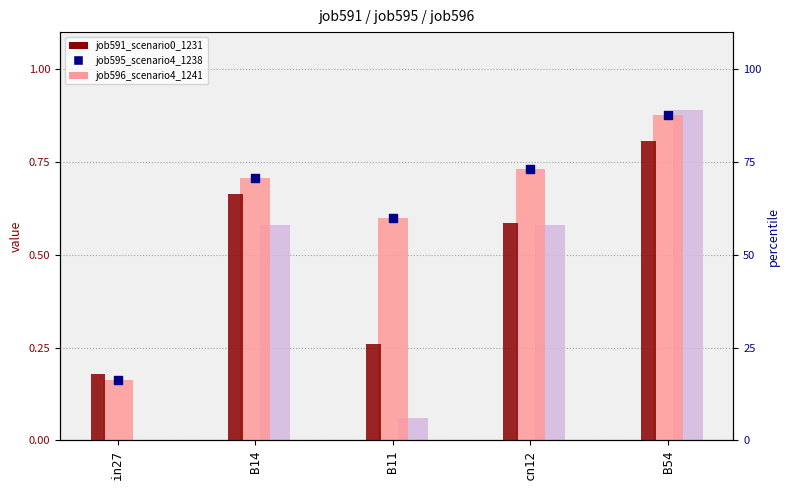

Which series contains the highest Y value?

job596_scenario4_1241